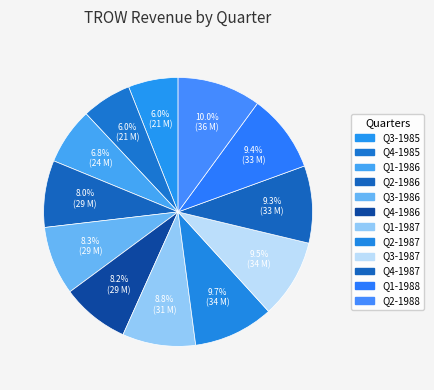

Count the number of slices in the pie.

12